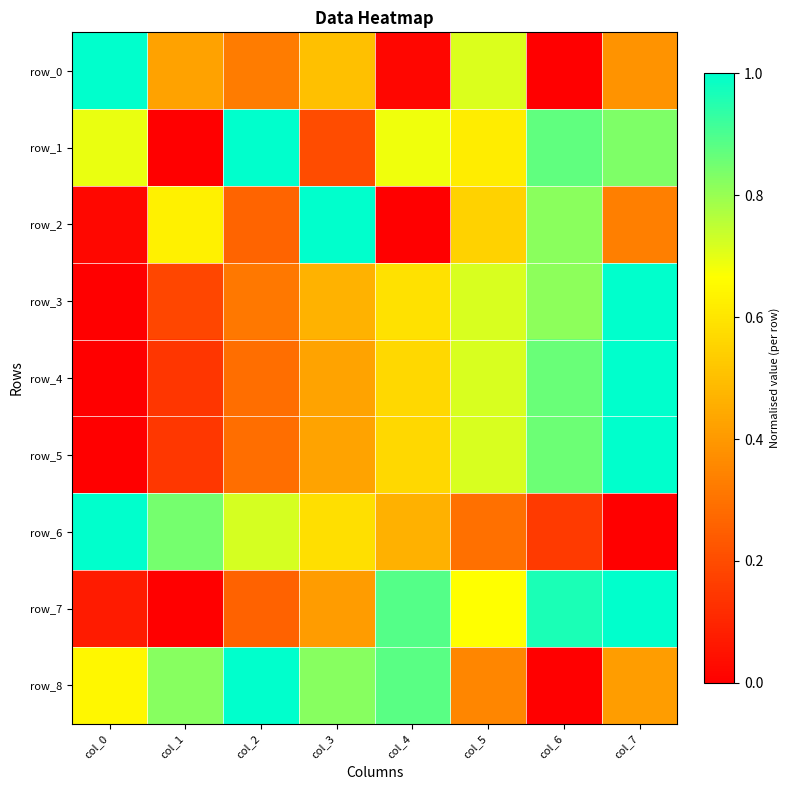

What is the total value across all series at col_5?

5.3